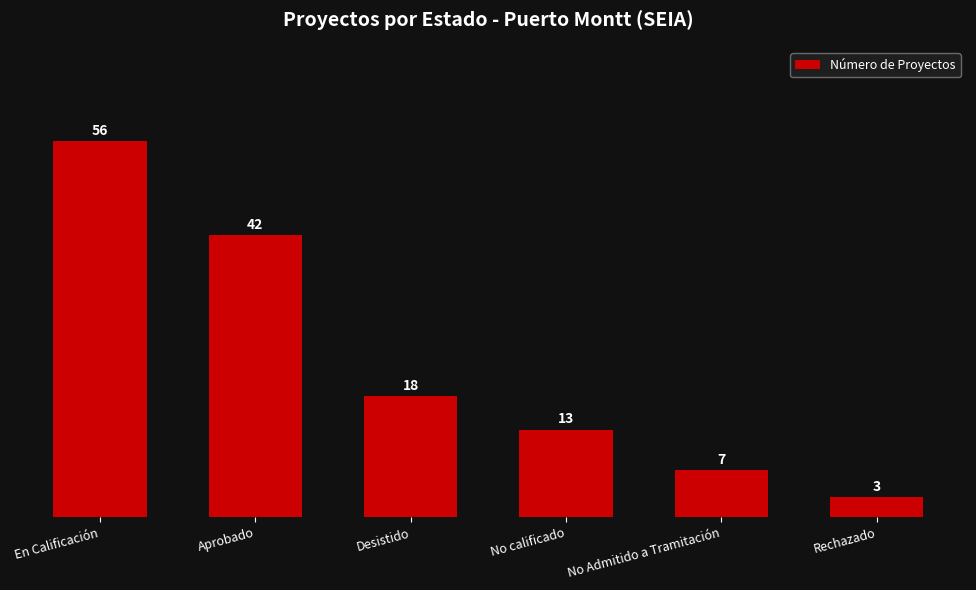

Read the value at No Admitido a Tramitación.

7